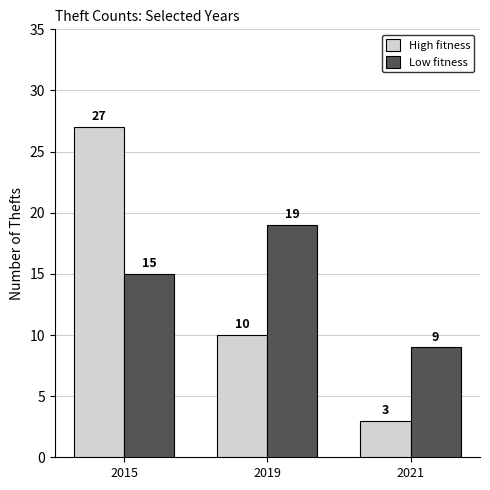

What is the difference between the highest and lowest values at 2015?

12